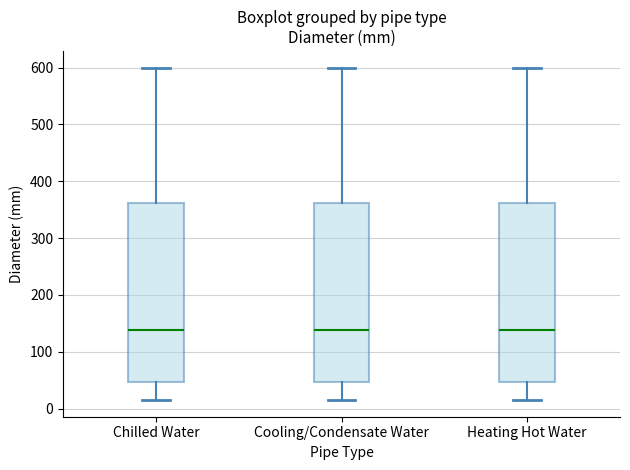

Where is the upper edge of the box for Heating Hot Water on the y-axis? The values are not printed on the chart, so give them approximately, as read against the axis.

360